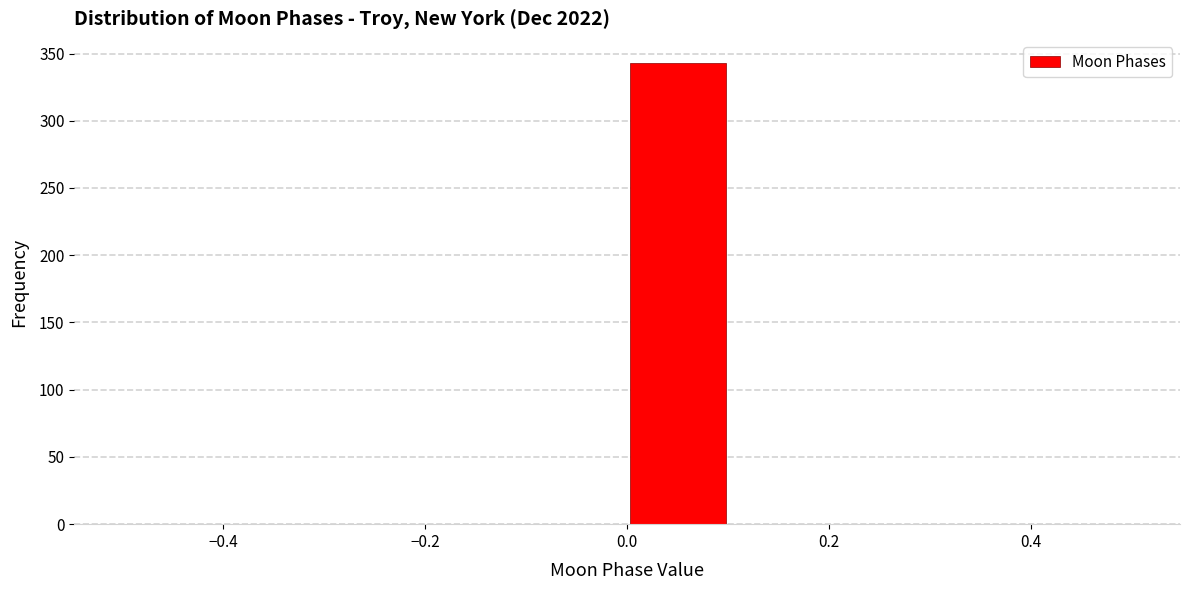

Reading left to right, list every bar in this chart as the range it spans on the x-axis followed by its height. The values are not printed on the chart, so give them approximately, as read against the axis.

-0.5 to -0.4: 0
-0.4 to -0.3: 0
-0.3 to -0.2: 0
-0.2 to -0.1: 0
-0.1 to 0.0: 0
0.0 to 0.1: 345
0.1 to 0.2: 0
0.2 to 0.3: 0
0.3 to 0.4: 0
0.4 to 0.5: 0